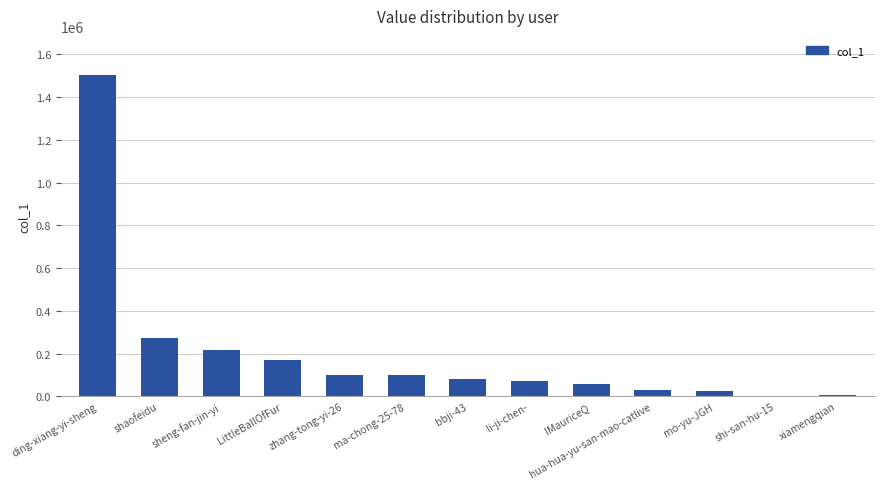

Does the chart contain stacked bars?

No